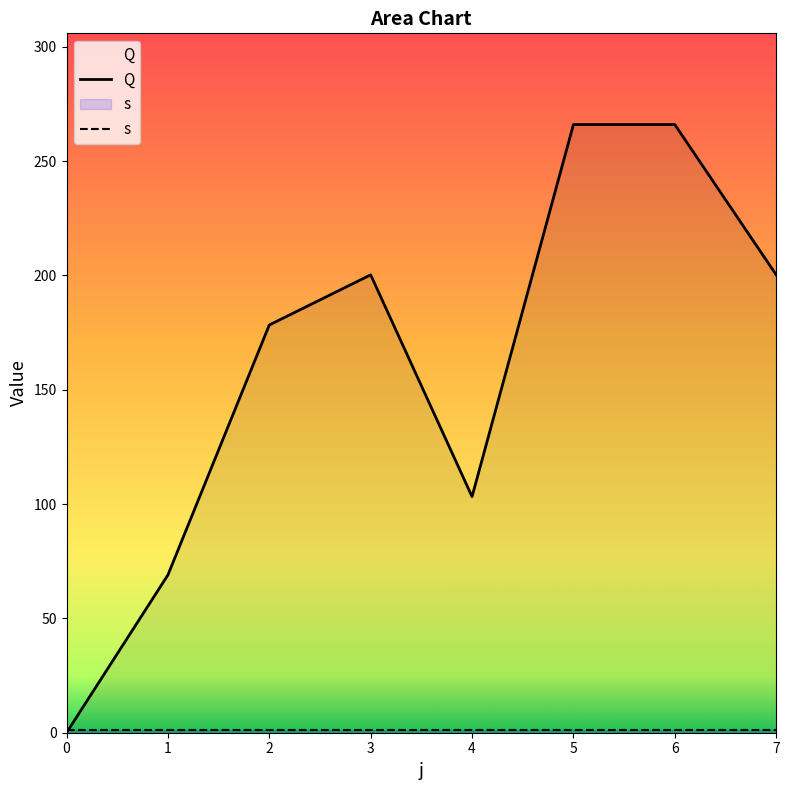

After their last crossing, which series has the higher values: Q or s?

Q